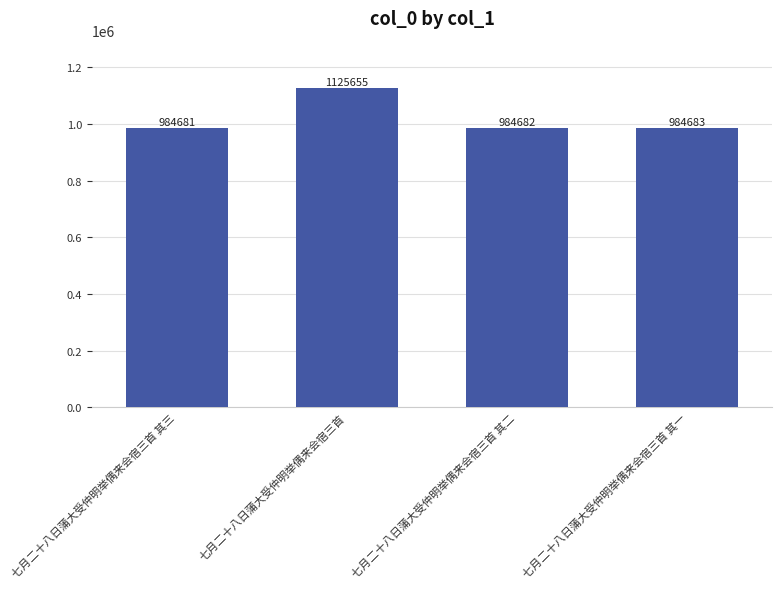

What is the label of the 1st bar from the right?

七月二十八日蒲大受仲明举偶来会宿三首 其一